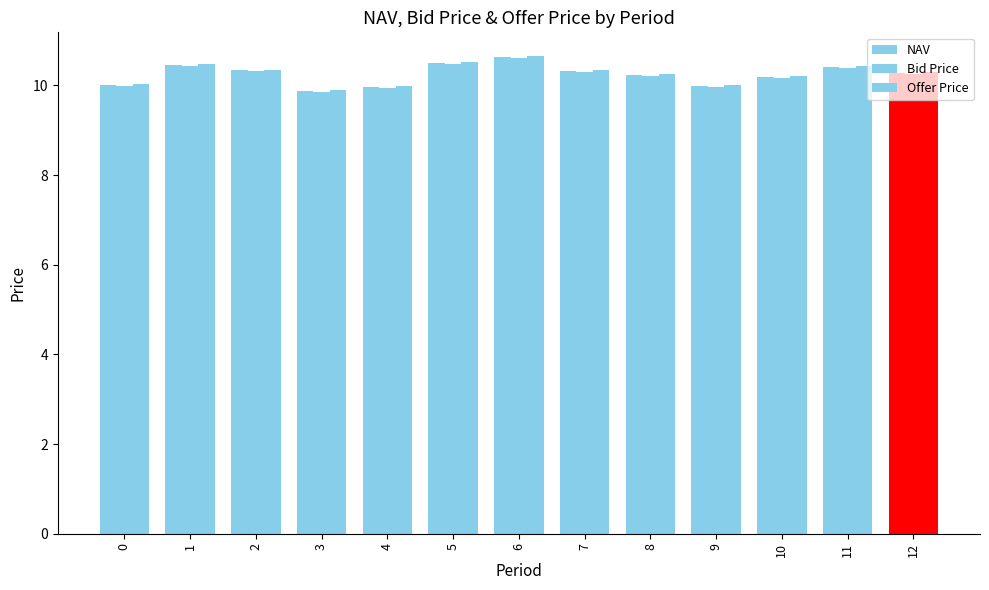

Are the bars grouped side by side (vs. stacked)?

Yes